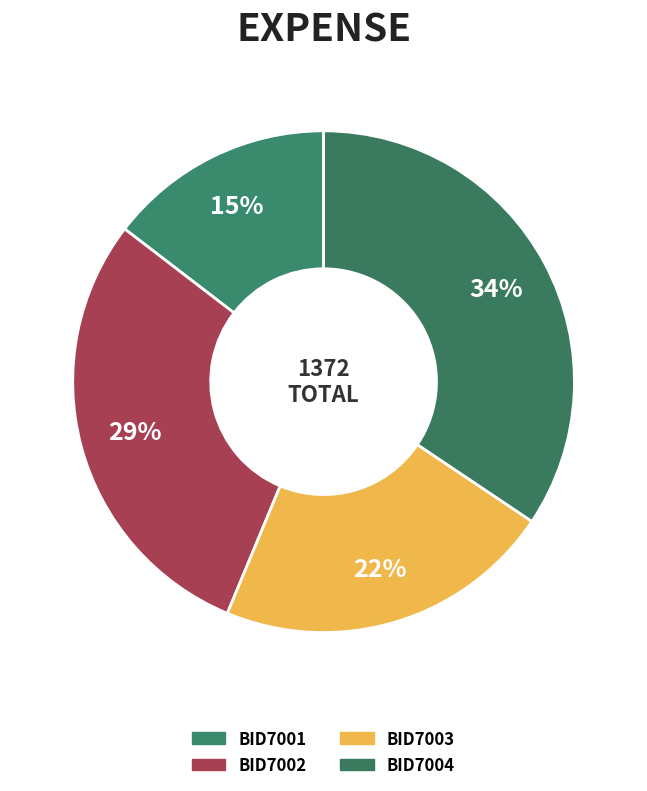

What portion of the pie excludes BID7002?

70.8%